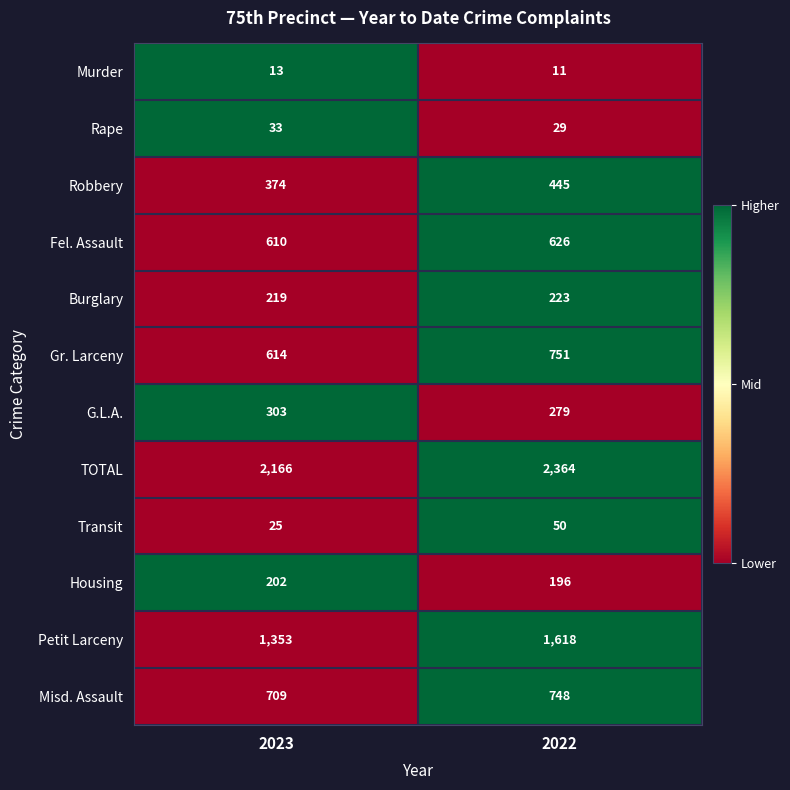

Count the number of categories in the chart.

2